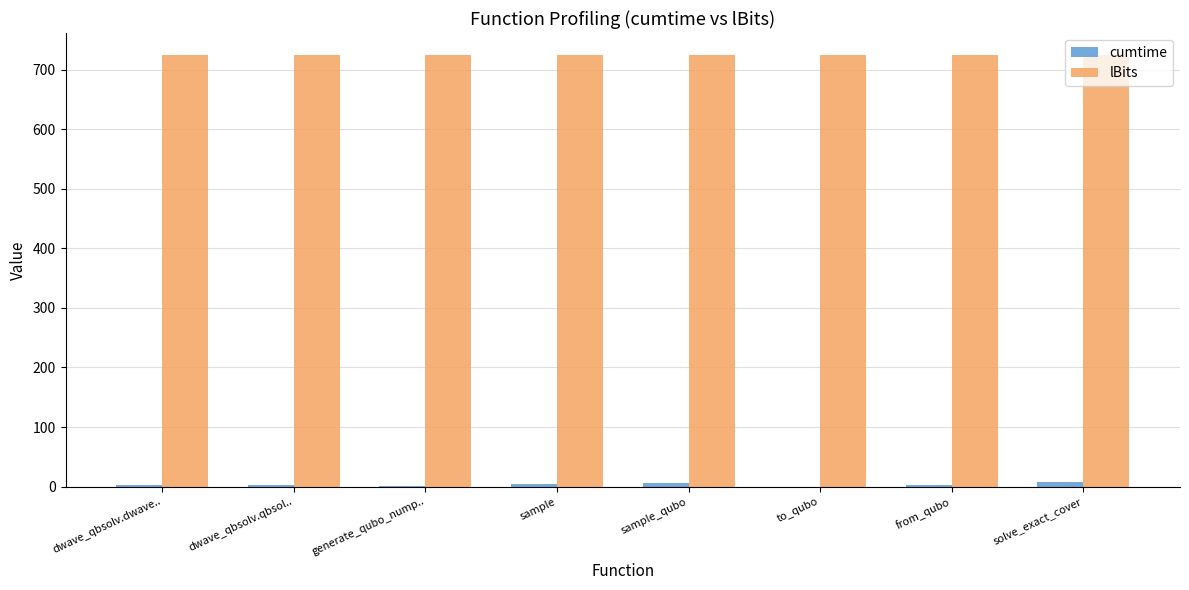

What is the greatest value displayed?

725.0